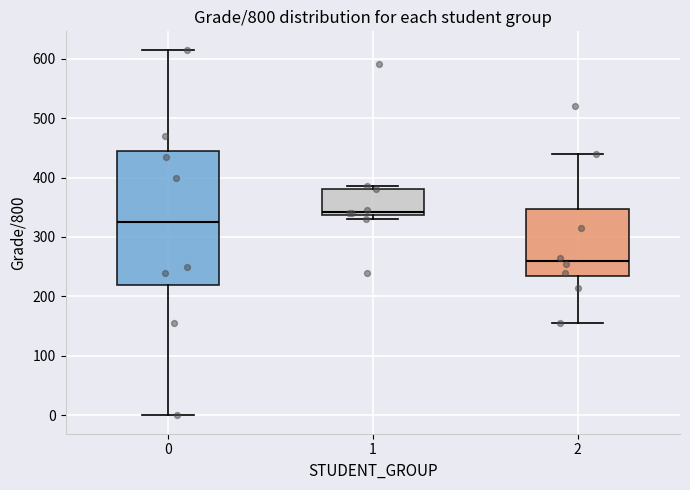

Which box is the tallest, from its lower edge to its upper edge?

0